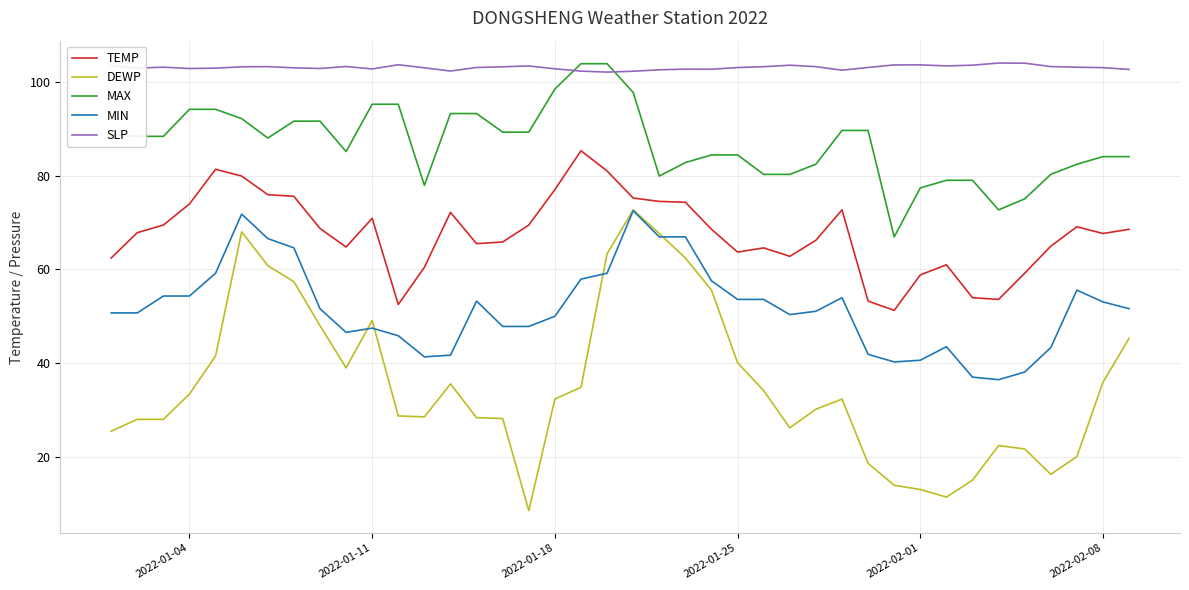

Which series has the largest range (max minus min)?

DEWP